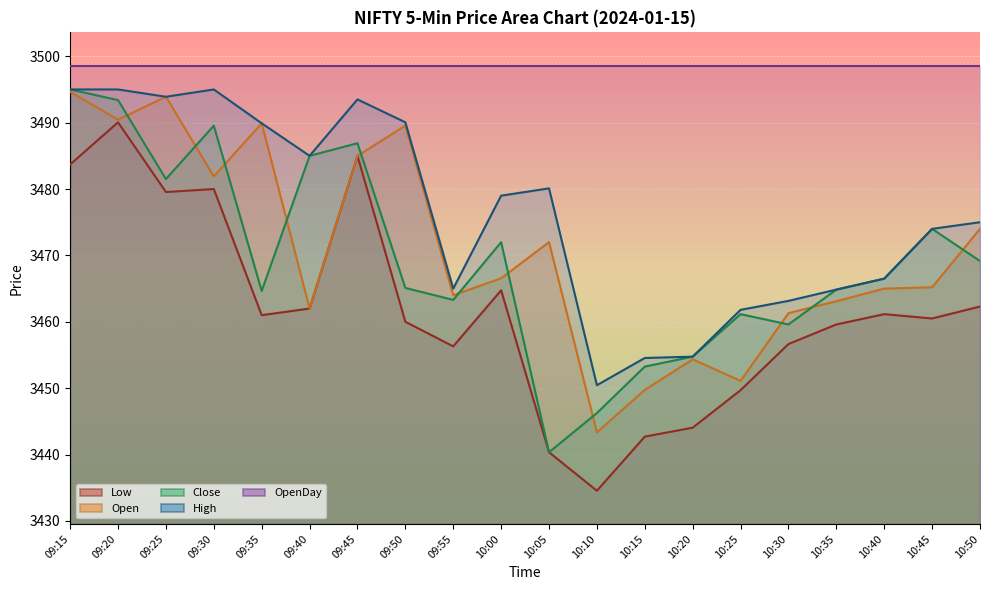

Which series has the largest range (max minus min)?

Low